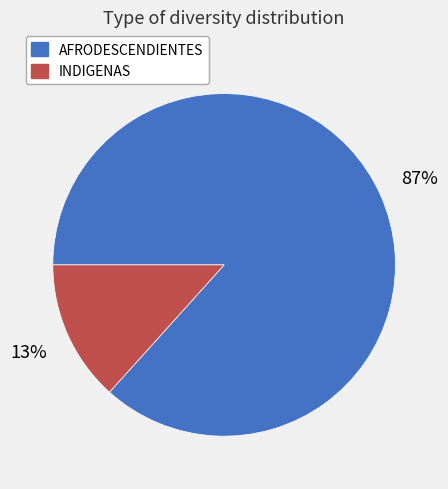

Rank the categories by value from lowest to highest.

INDIGENAS, AFRODESCENDIENTES